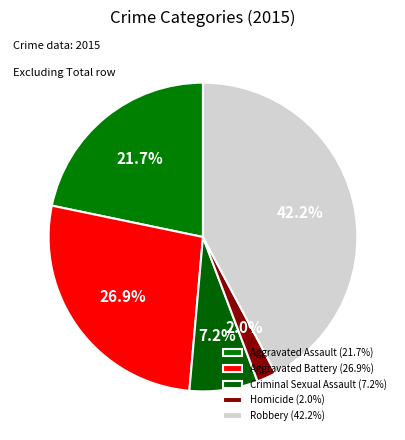

Rank the categories by value from lowest to highest.

Homicide, Criminal Sexual Assault, Aggravated Assault, Aggravated Battery, Robbery